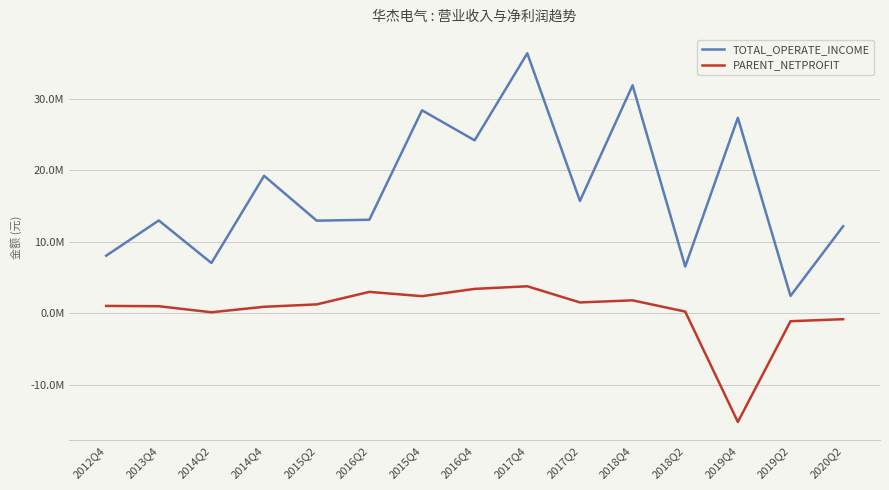

At 2016Q2, list the series in order from largest to smallest.

TOTAL_OPERATE_INCOME, PARENT_NETPROFIT